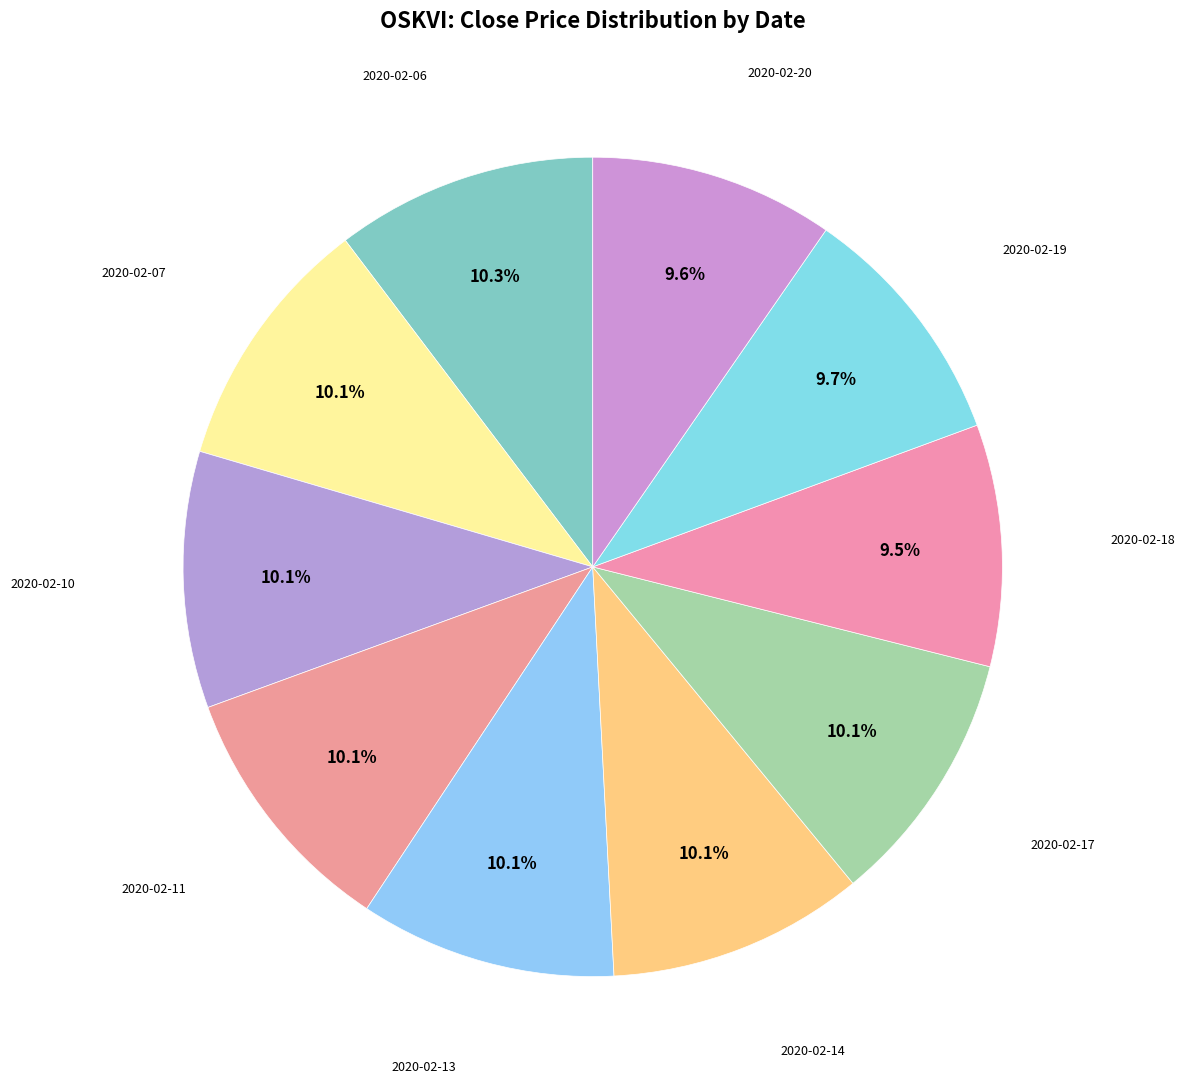

How many segments does this pie chart have?

10